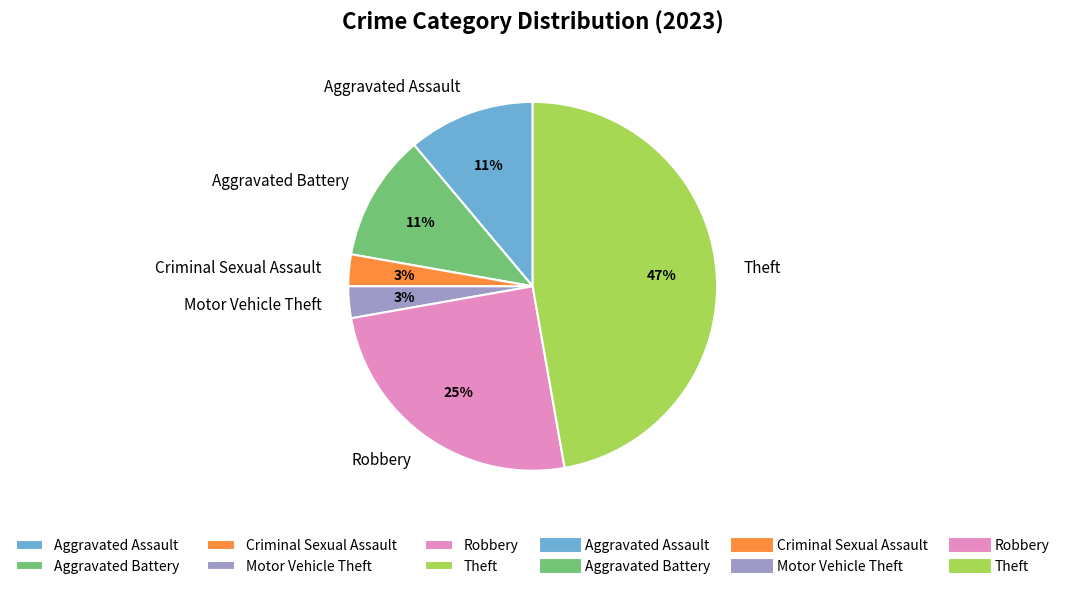

Is the sum of Criminal Sexual Assault and Motor Vehicle Theft greater than half?

No